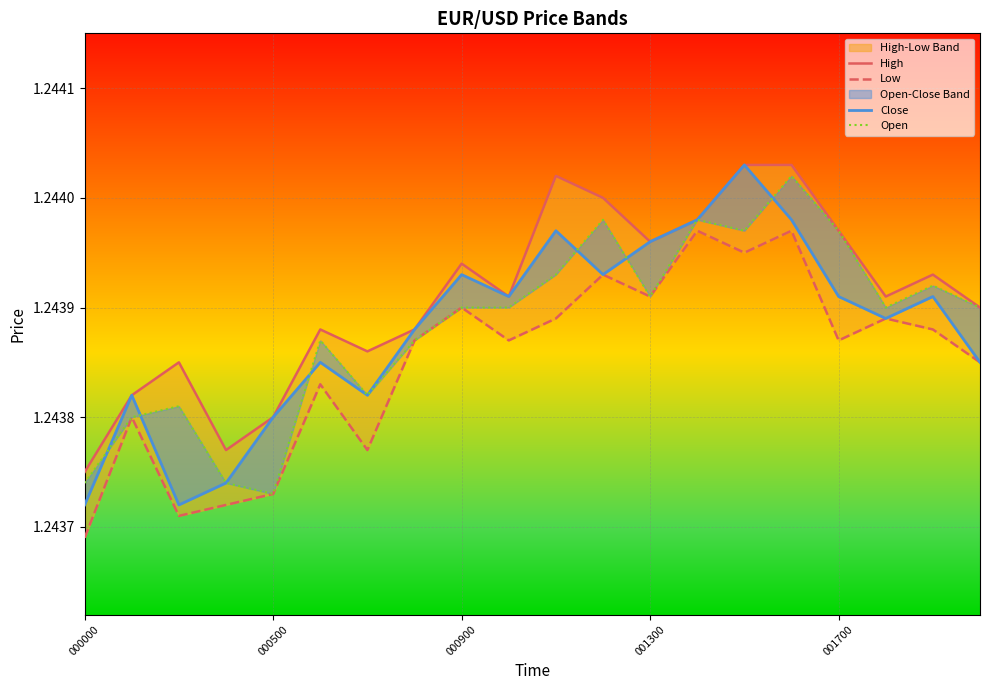

List the labels in order of Low value, largest first.

13, 15, 14, 11, 12, 8, 10, 17, 18, 7, 9, 16, 19, 5, 000500, 6, 001700, 001300, 000900, 000000